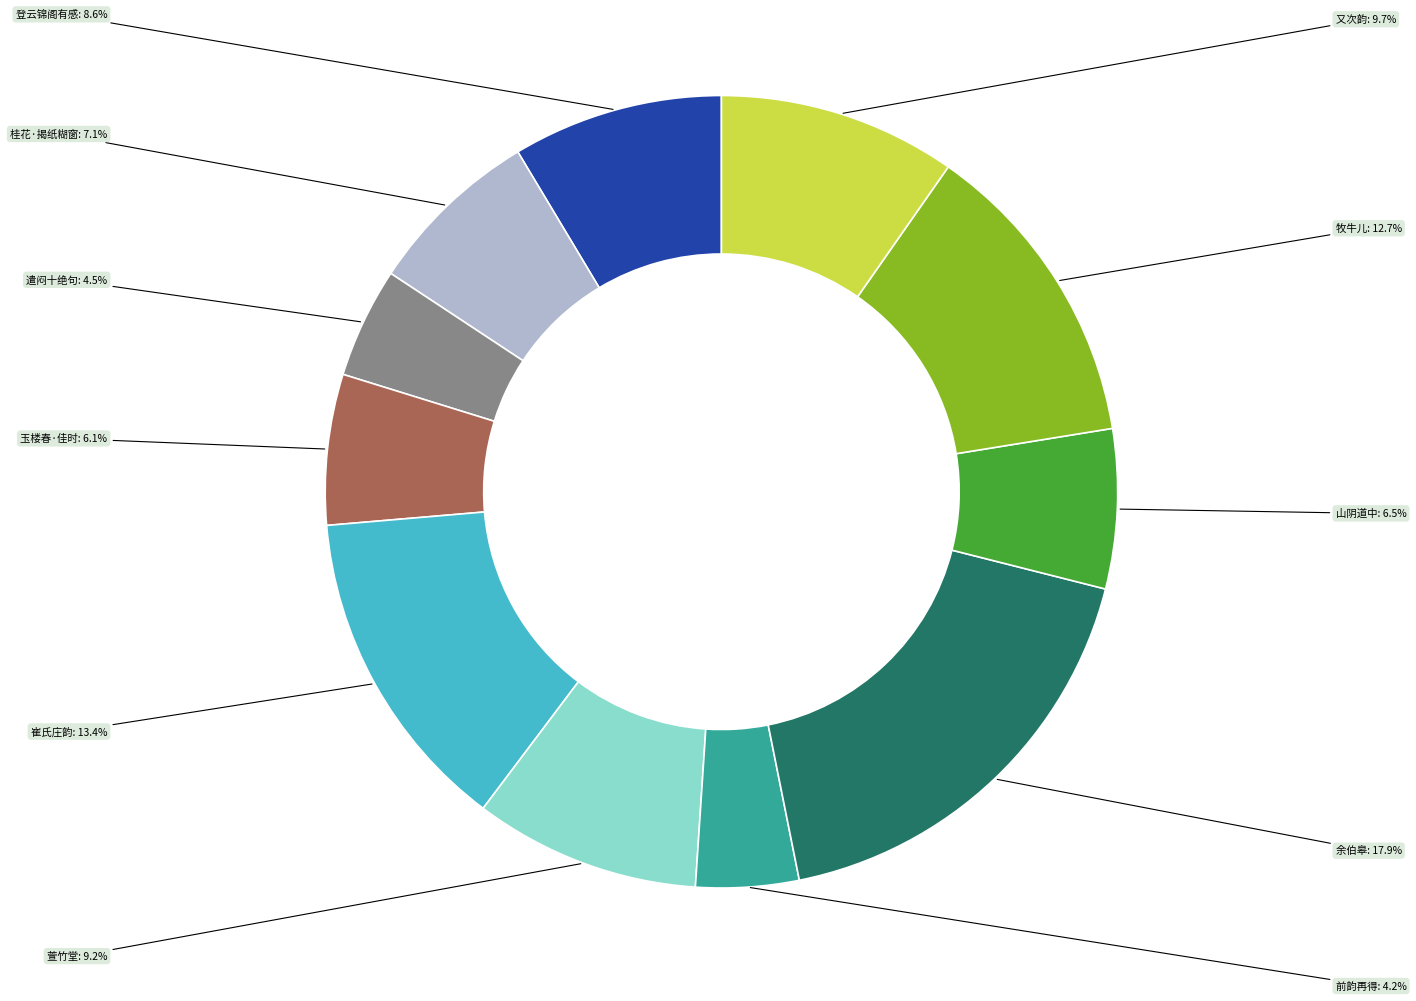

How many segments does this pie chart have?

11